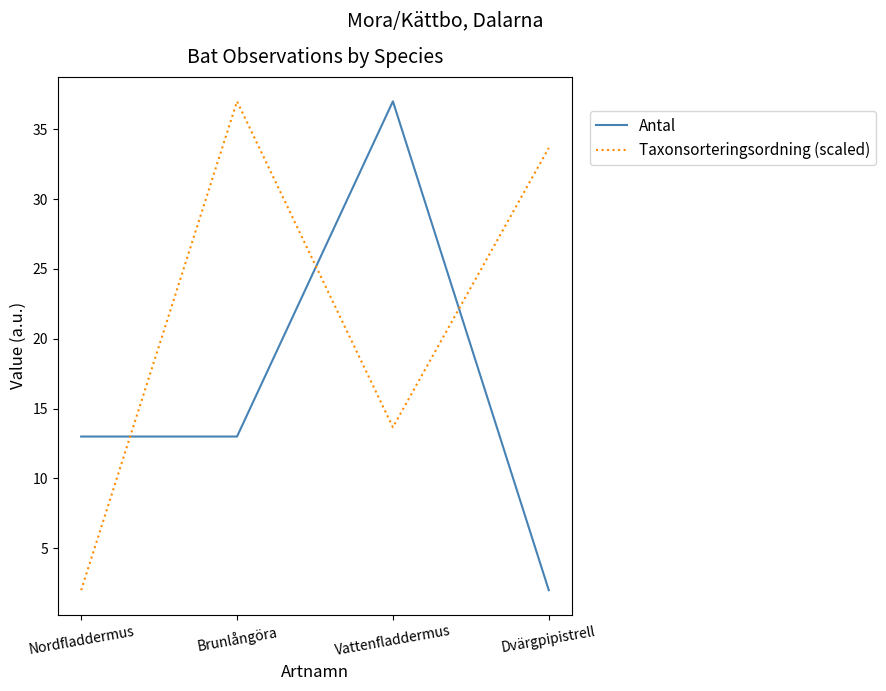

Rank the series by their average value, from lowest to highest.

Antal, Taxonsorteringsordning (scaled)